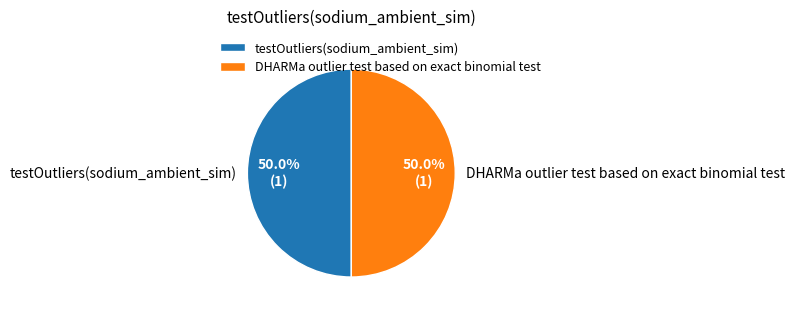

To the nearest percent, what is the average slice percentage?

50%